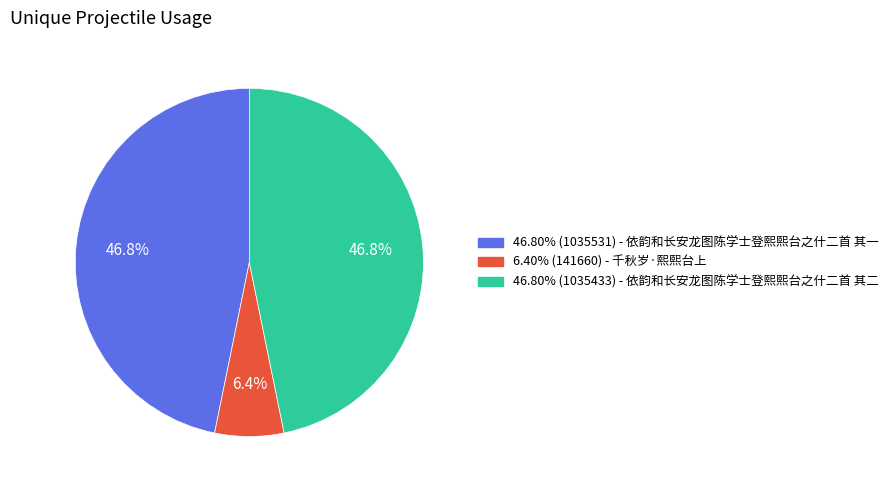

How many slices are in this pie chart?

3